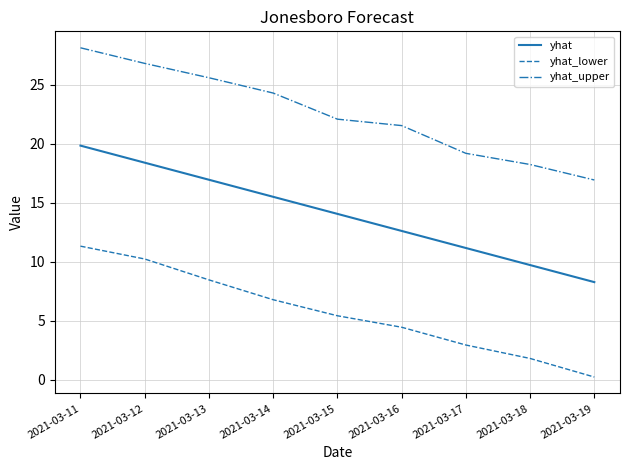

List the labels in order of yhat_lower value, smallest first.

2021-03-19, 2021-03-18, 2021-03-17, 2021-03-16, 2021-03-15, 2021-03-14, 2021-03-13, 2021-03-12, 2021-03-11